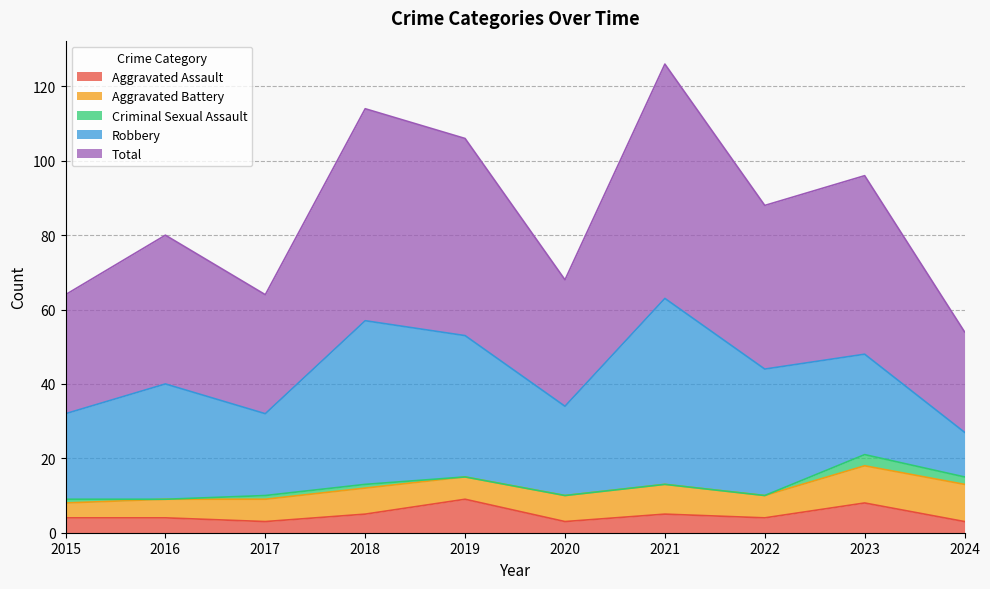

Where is Aggravated Battery nearest to the value 7?

2018